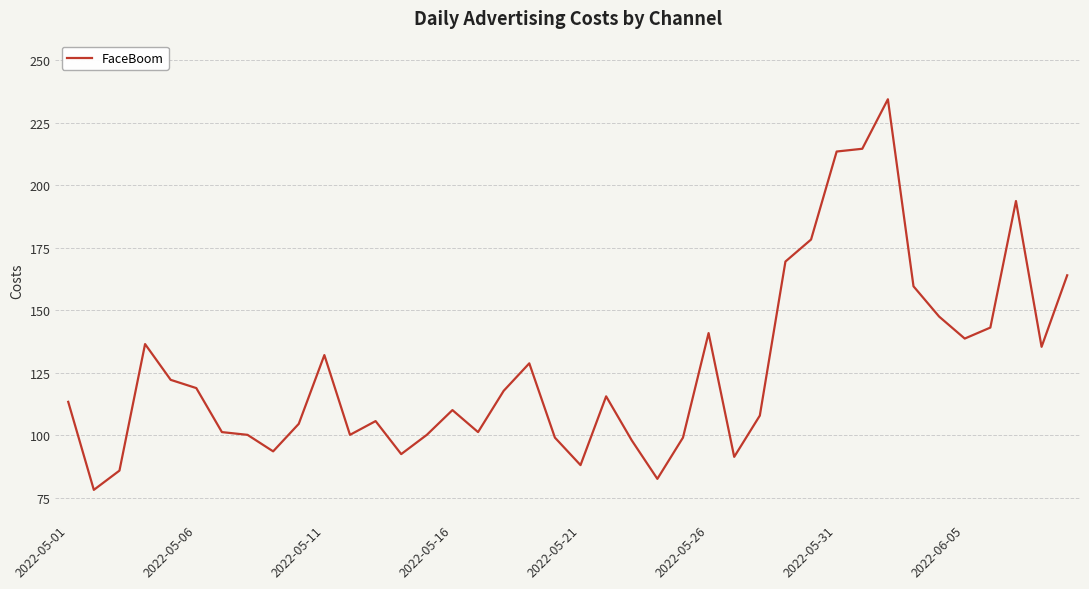

What is the minimum value shown in the chart?

78.1